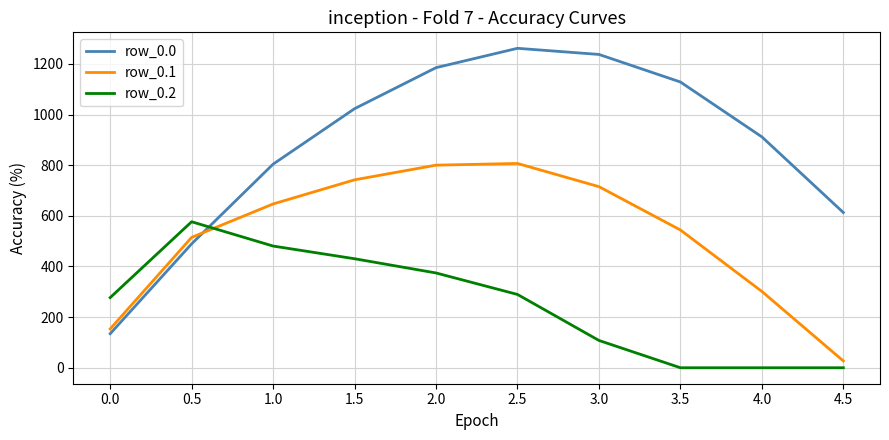

How many lines are shown in the chart?

3